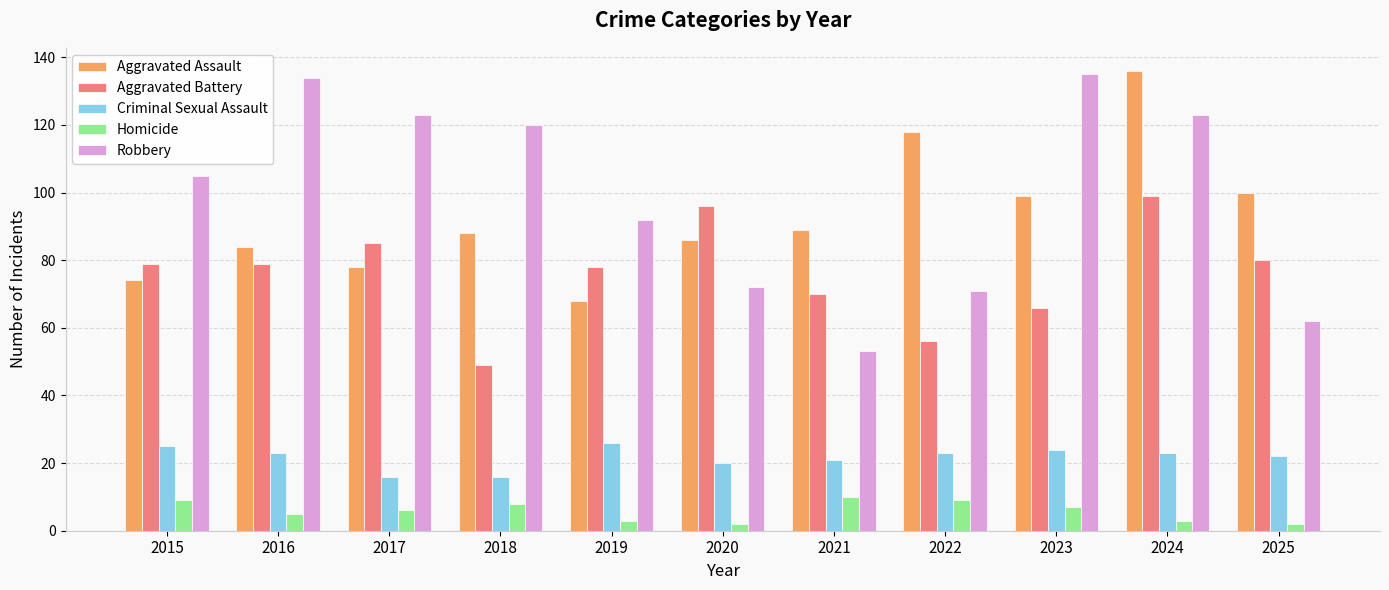

At 2019, list the series in order from smallest to largest.

Homicide, Criminal Sexual Assault, Aggravated Assault, Aggravated Battery, Robbery